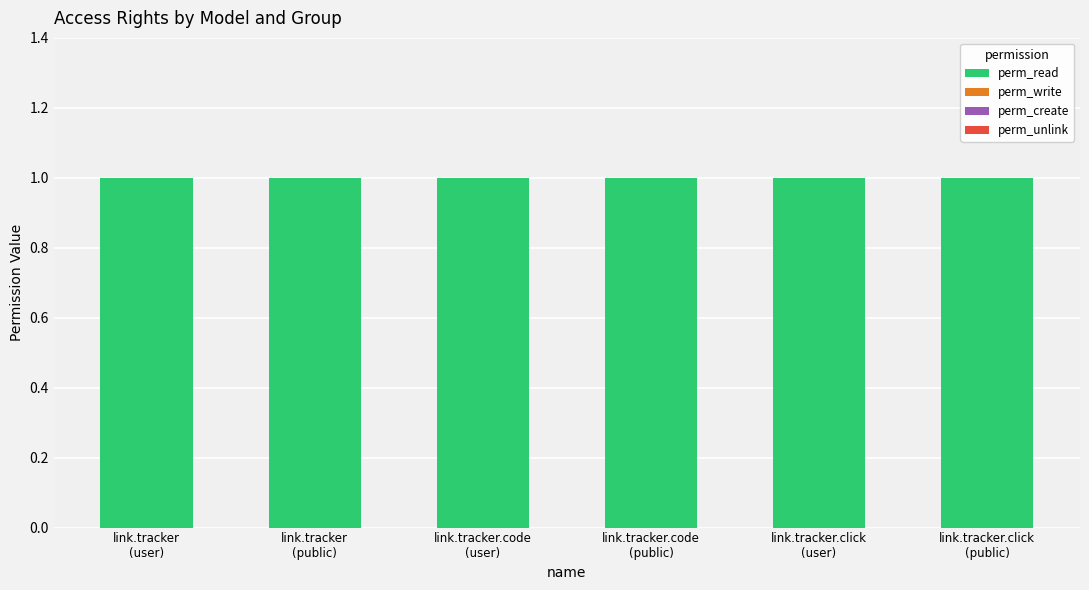

True or false: perm_read has a value of 0 at link.tracker.click
(public).

False